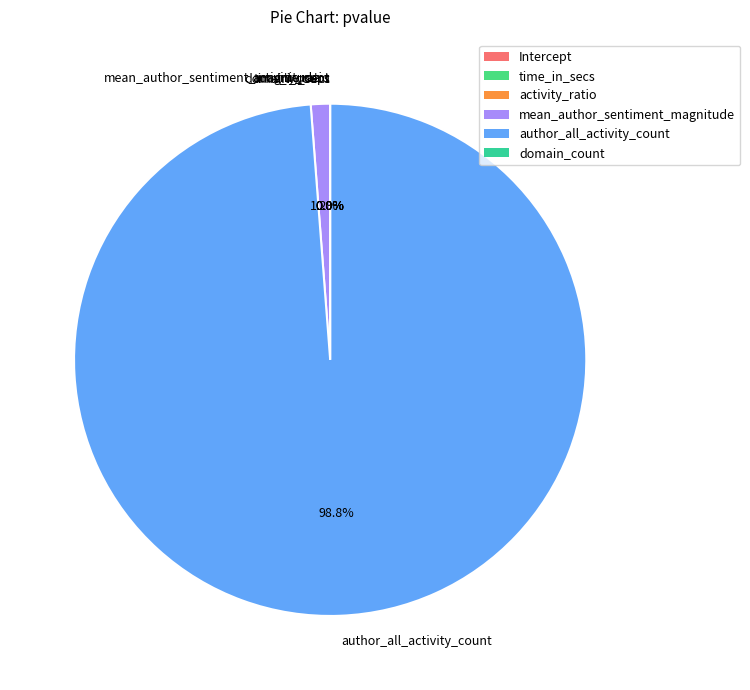

What percentage do mean_author_sentiment_magnitude and time_in_secs together represent?

1.2%